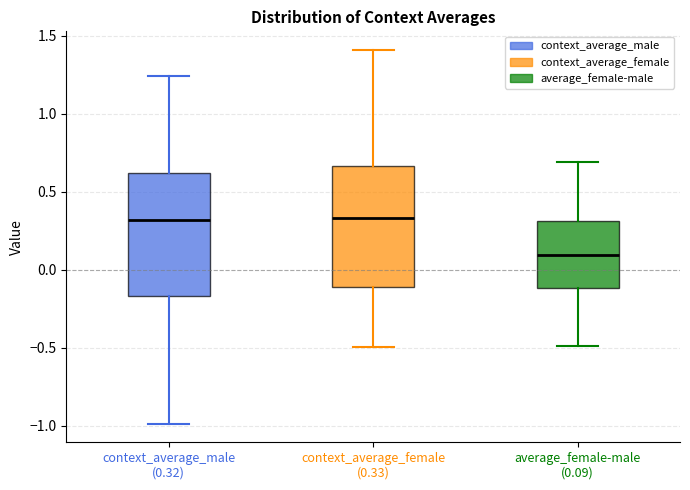

Reading left to right, read every box against the y-axis: the position of its median line, the range the box covers, and the ends of its whiskers. The values are not printed on the chart, so give them approximately, as read against the axis.

context_average_male (0.32): median 0.30, box -0.15 to 0.60, whiskers -1.00 to 1.25
context_average_female (0.33): median 0.35, box -0.10 to 0.65, whiskers -0.50 to 1.40
average_female-male (0.09): median 0.10, box -0.10 to 0.30, whiskers -0.50 to 0.70